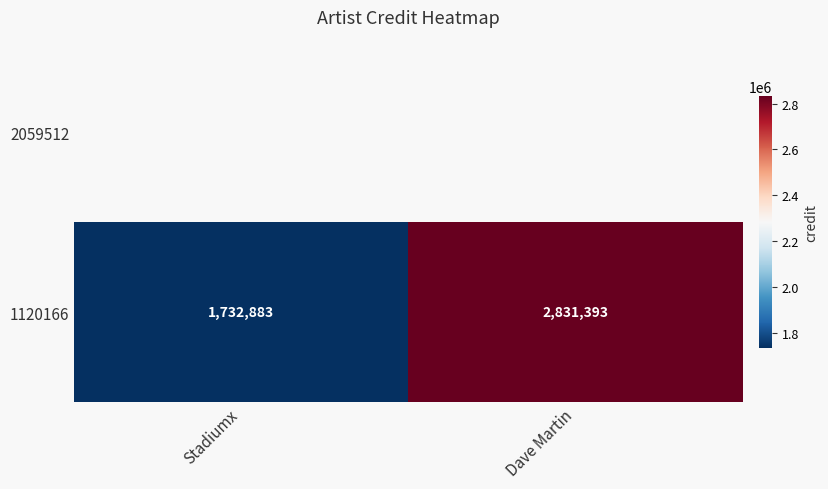

List the labels in order of value, smallest first.

Stadiumx, Dave Martin